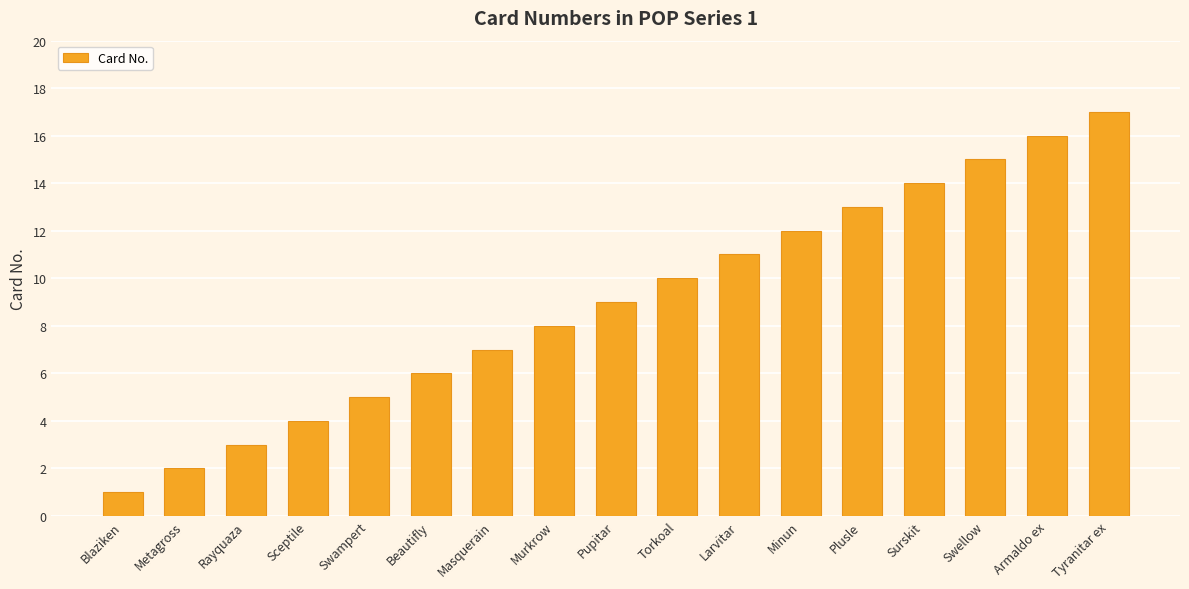

The value at Murkrow is 8. True or false?

True